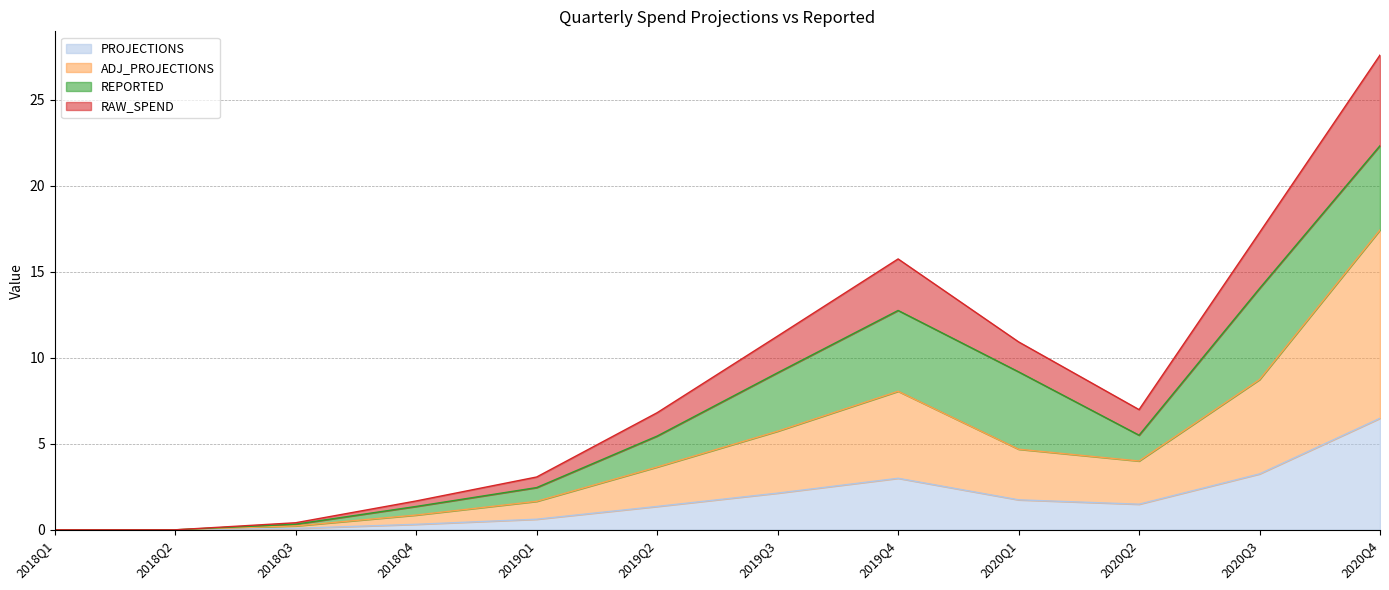

The ADJ_PROJECTIONS series shows 6.1 at 2019Q2. True or false?

False